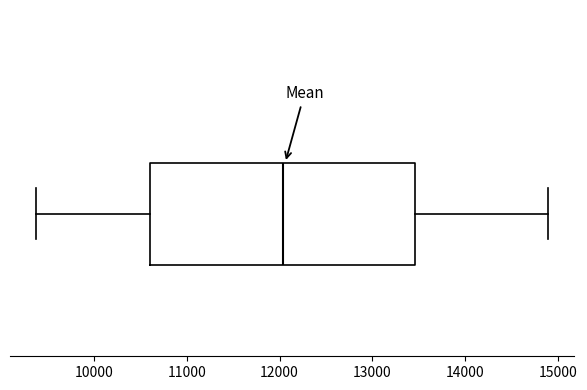

Where is the left edge of the box on the x-axis? The values are not printed on the chart, so give them approximately, as read against the axis.

10600